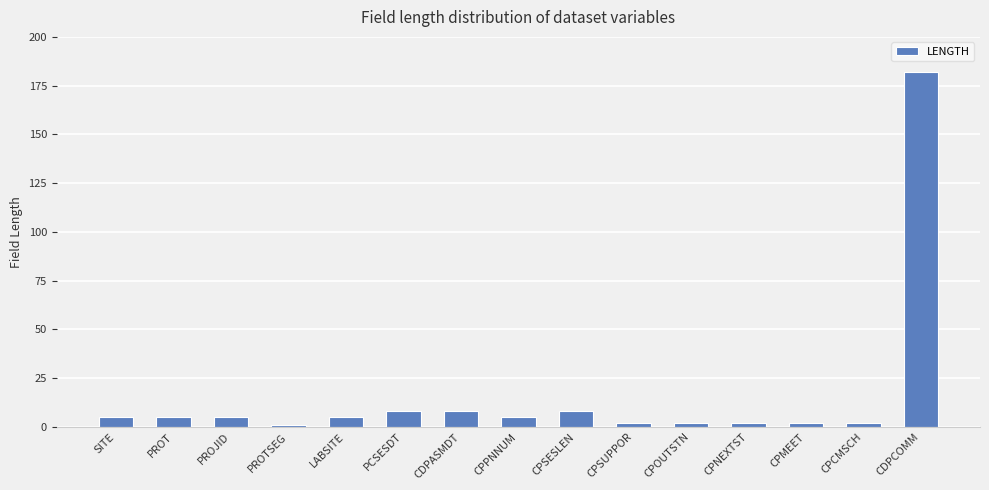

What is the average value?

16